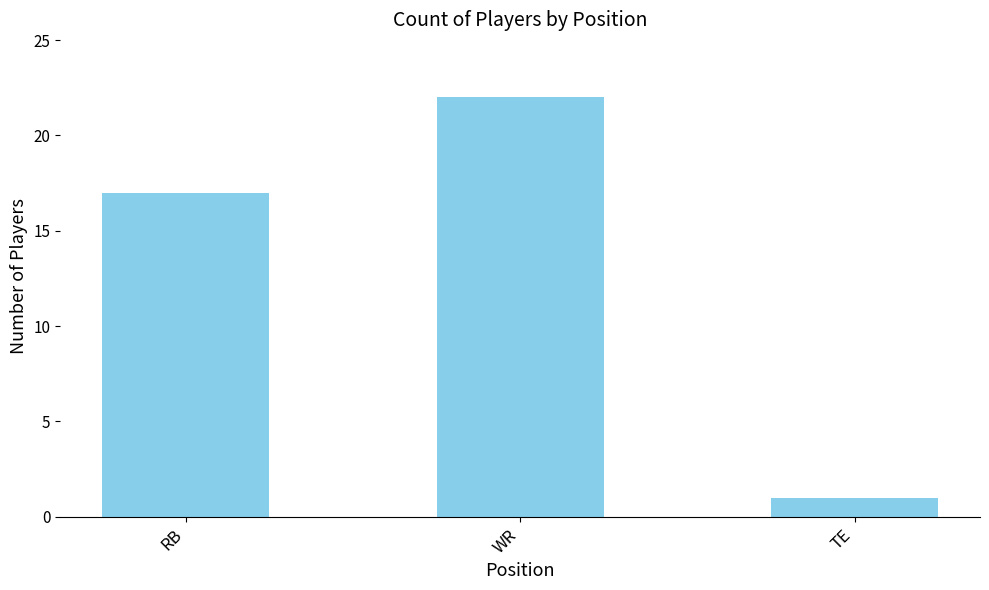

What is the change in value from RB to TE?

-16